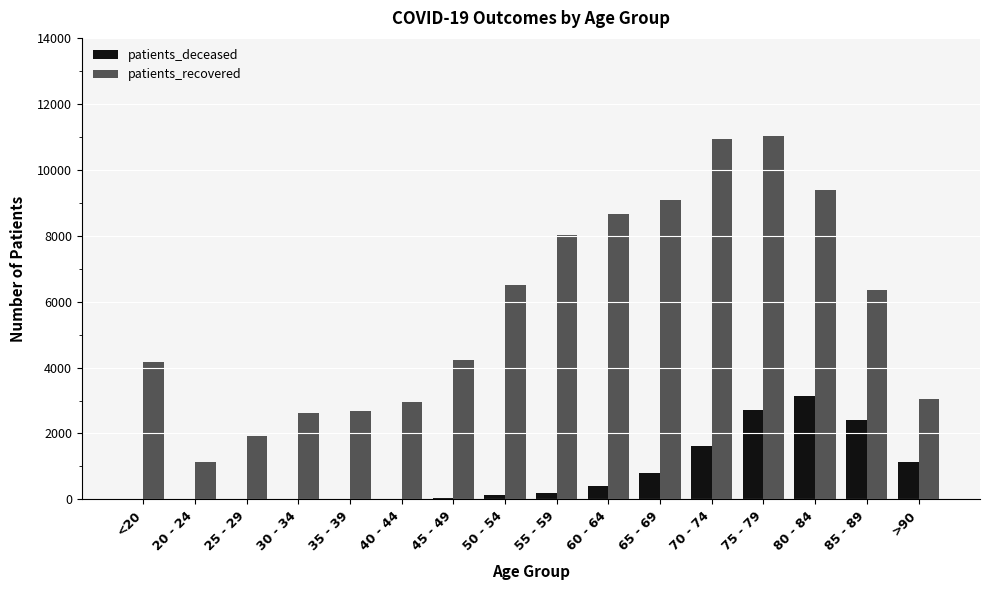

Count the number of categories in the chart.

16